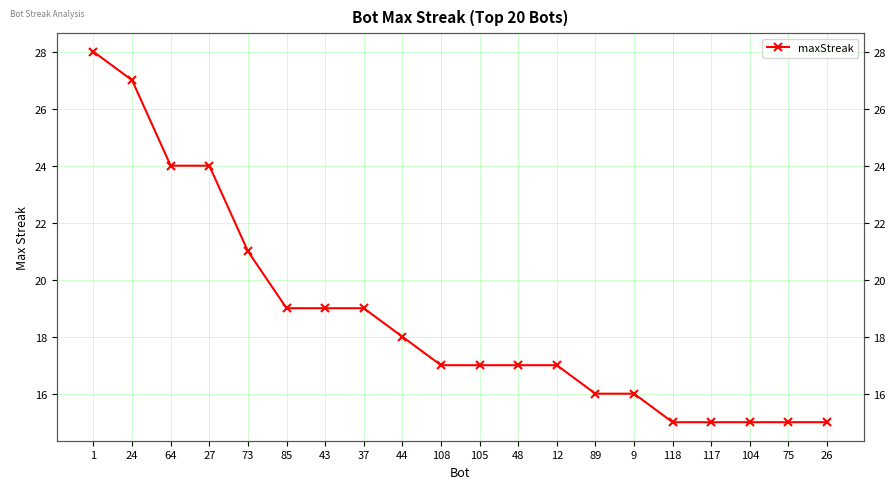

Reading left to right, extract all data points from this chart.

1=28	24=27	64=24	27=24	73=21	85=19	43=19	37=19	44=18	108=17	105=17	48=17	12=17	89=16	9=16	118=15	117=15	104=15	75=15	26=15